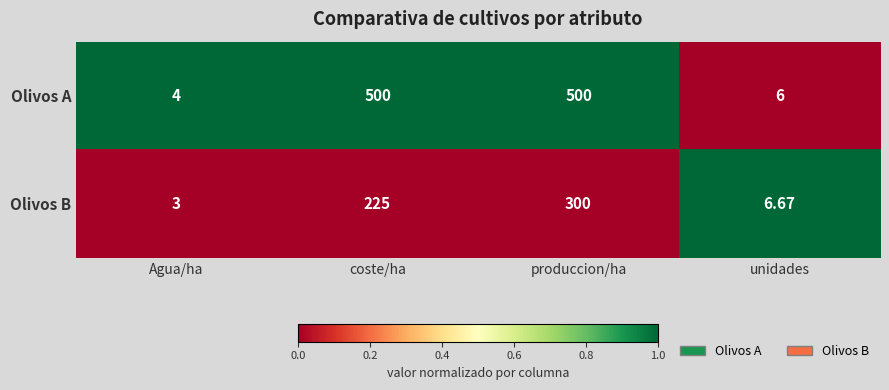

Which category has the lowest value across all series?

Agua/ha